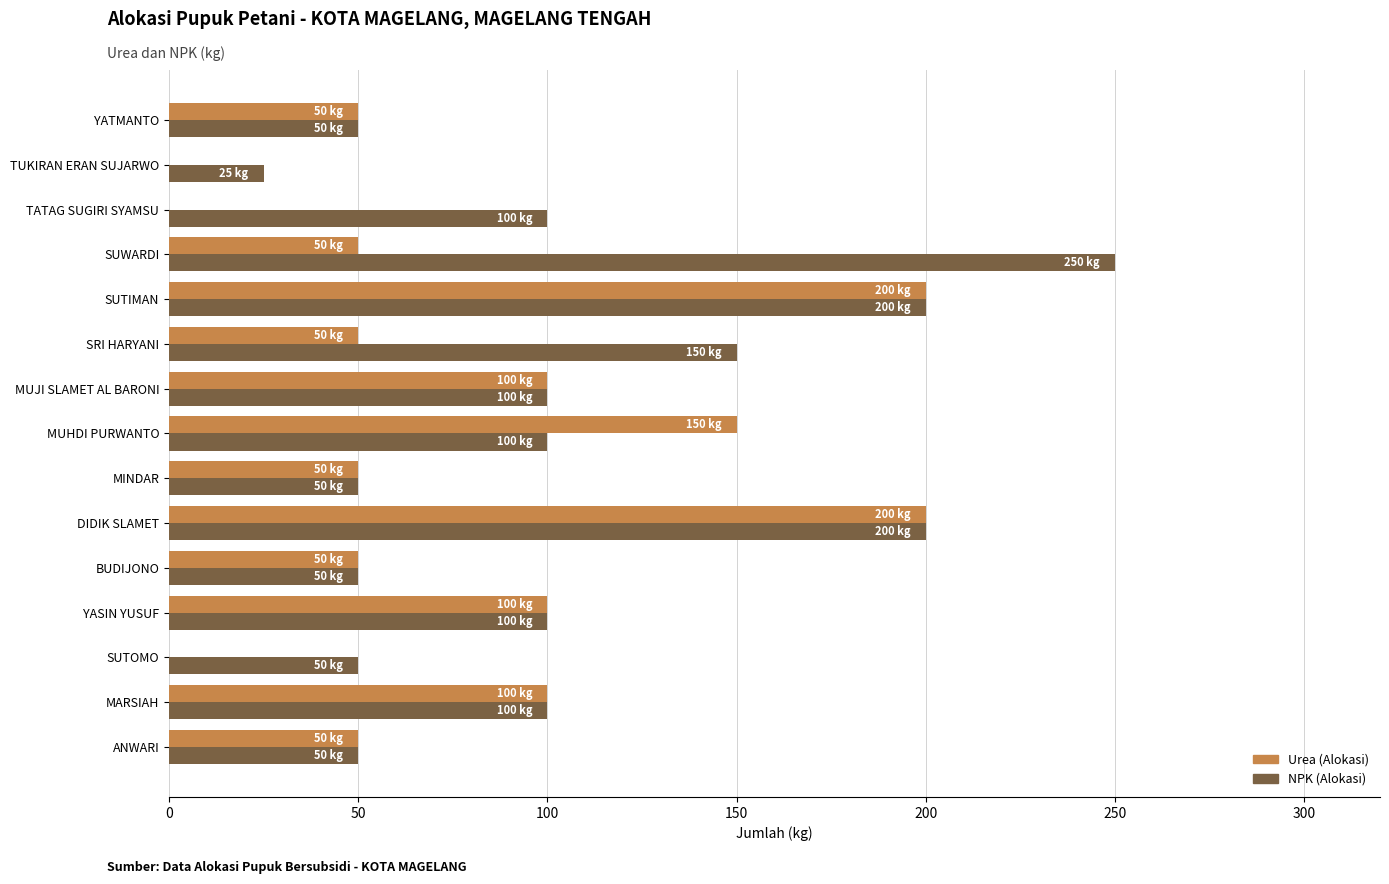

What are all the series names shown in the legend?

Urea (Alokasi), NPK (Alokasi)